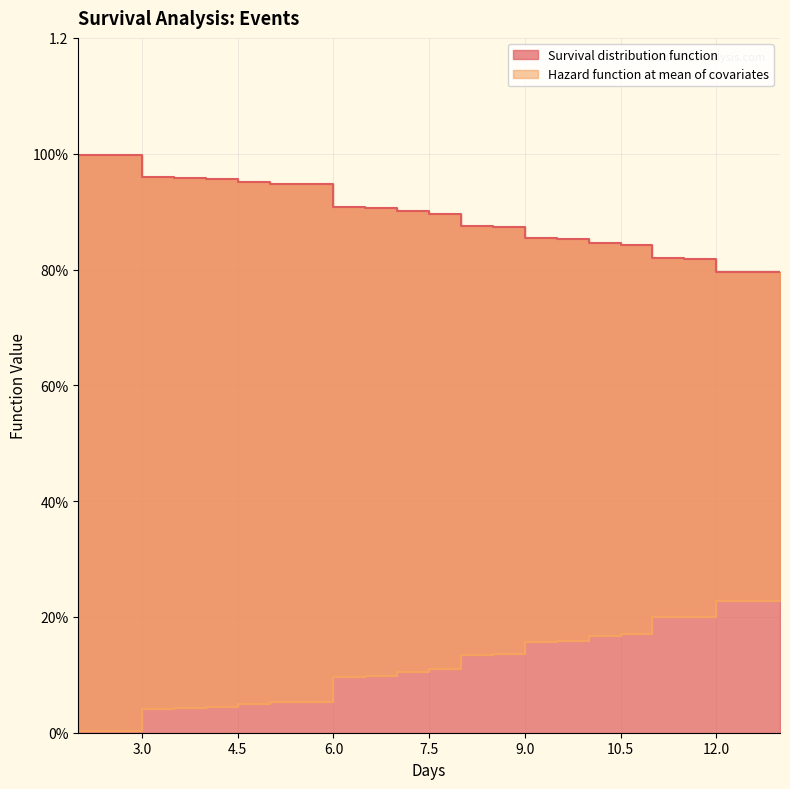

Which series has the largest range (max minus min)?

Hazard function at mean of covariates